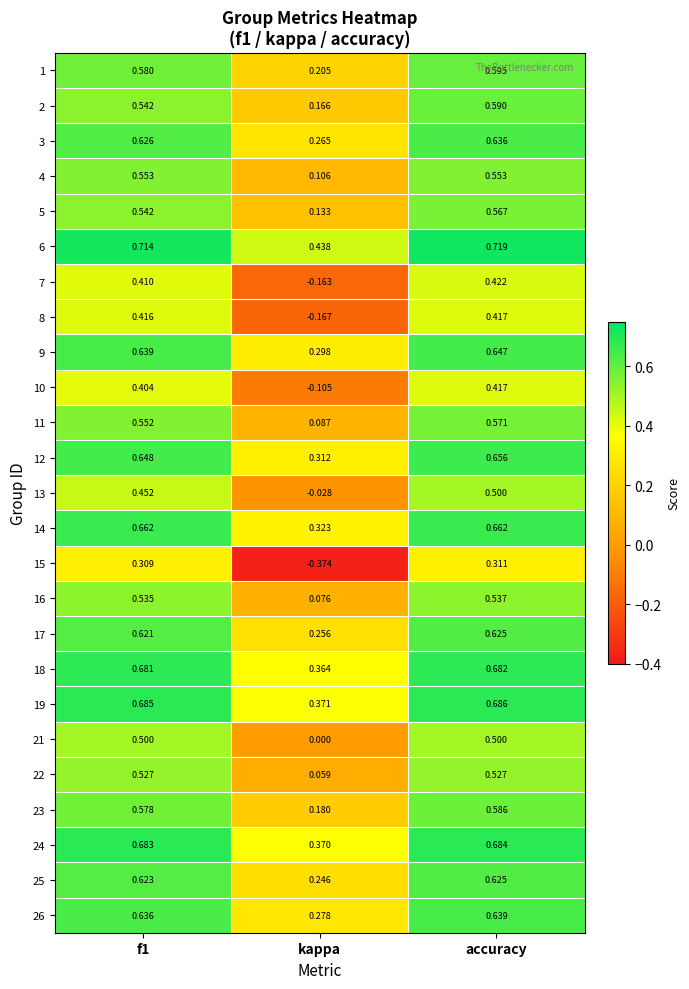

How many categories are shown in the chart?

3